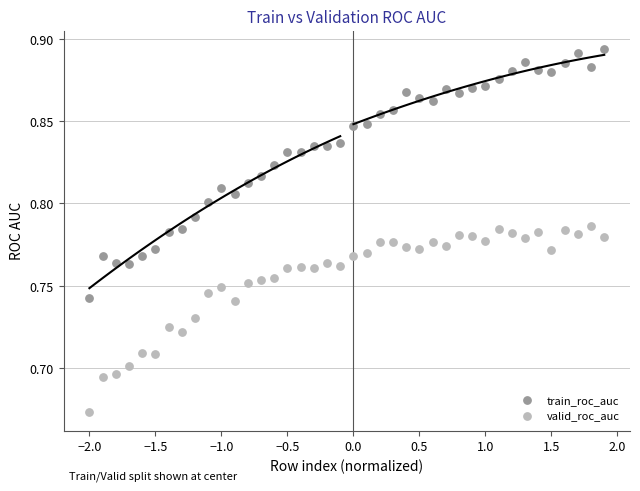

Which series contains the lowest Y value?

valid_roc_auc